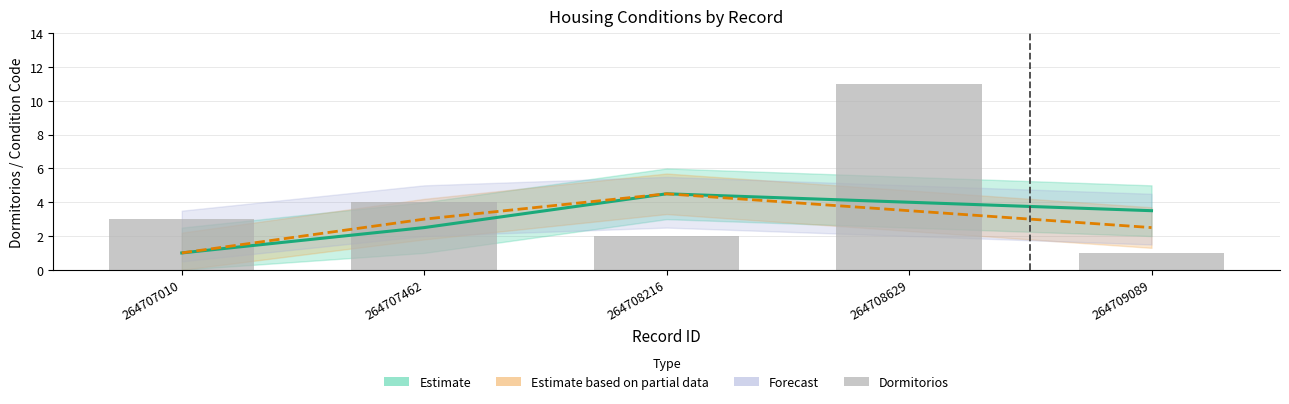

Reading left to right, transcribe all the data shown in this chart.

3	4	2	11	1